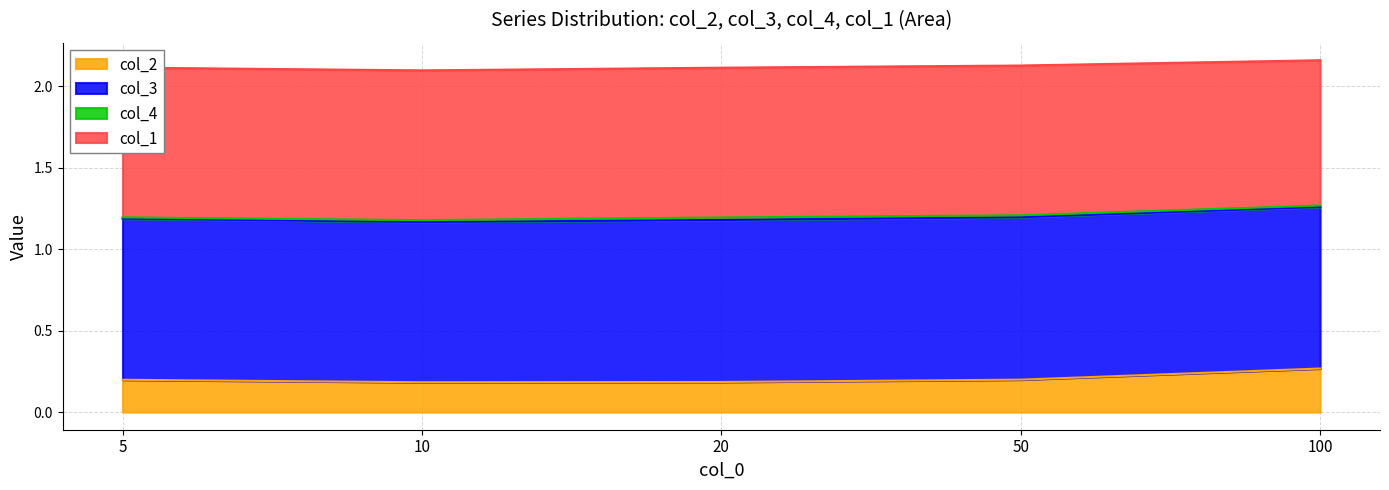

What is the sum of all col_4 values?

0.1